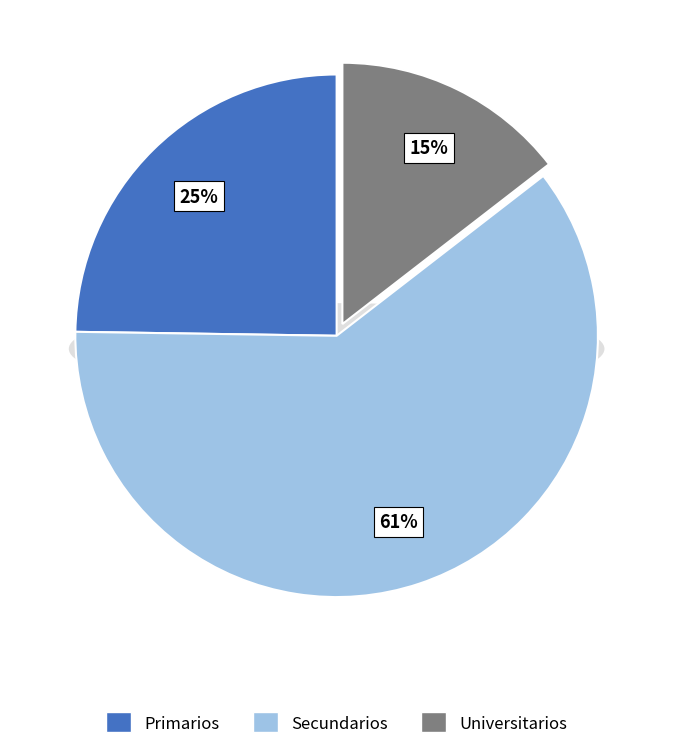

Which slice is the largest?

Secundarios